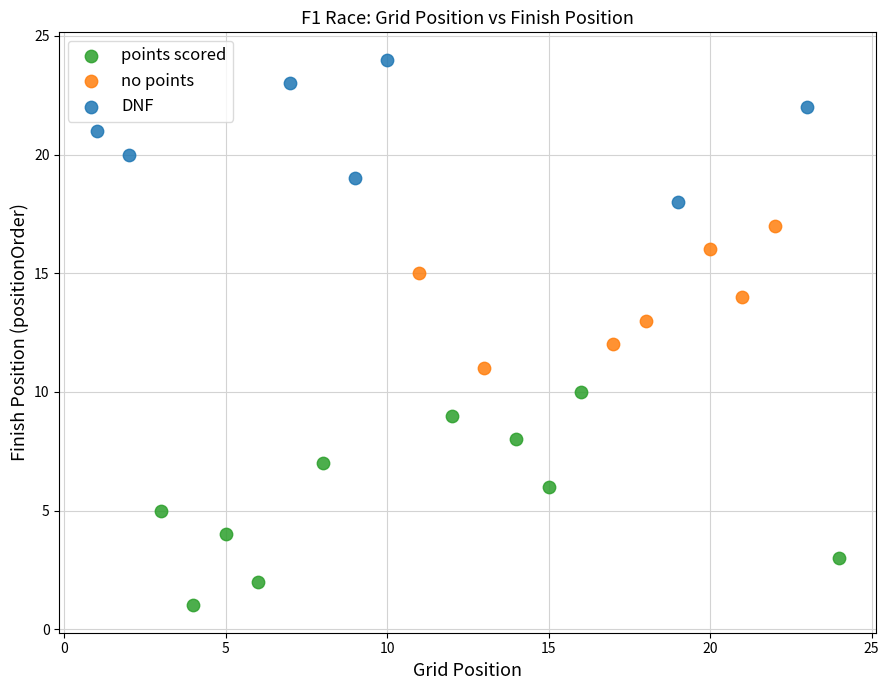

Which series contains the highest Y value?

DNF